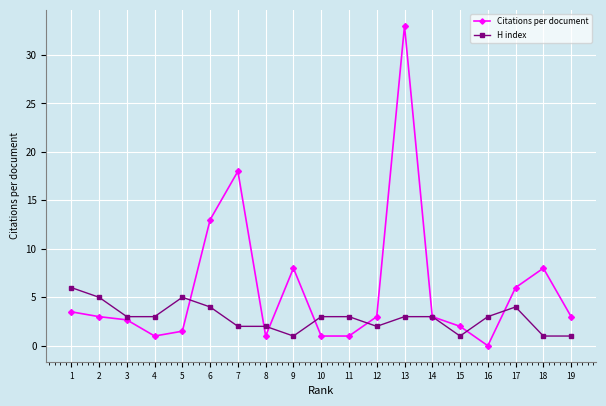

What is the value of the H index point at the 18th from the left?

1.0